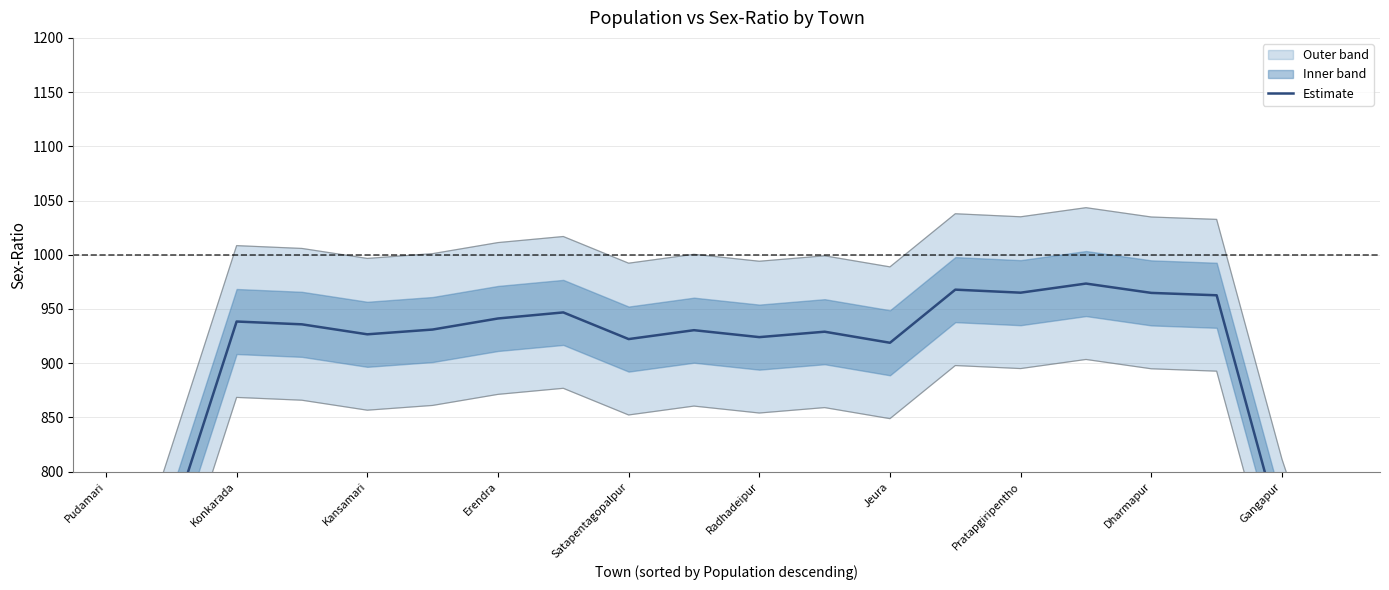

Reading right to left, list all the values displayed in this chart.

560.2	741.4	962.6	964.8	973.4	965.0	967.8	918.8	929.0	924.0	930.4	922.2	946.8	941.2	931.0	926.6	935.8	938.4	751.8	566.4